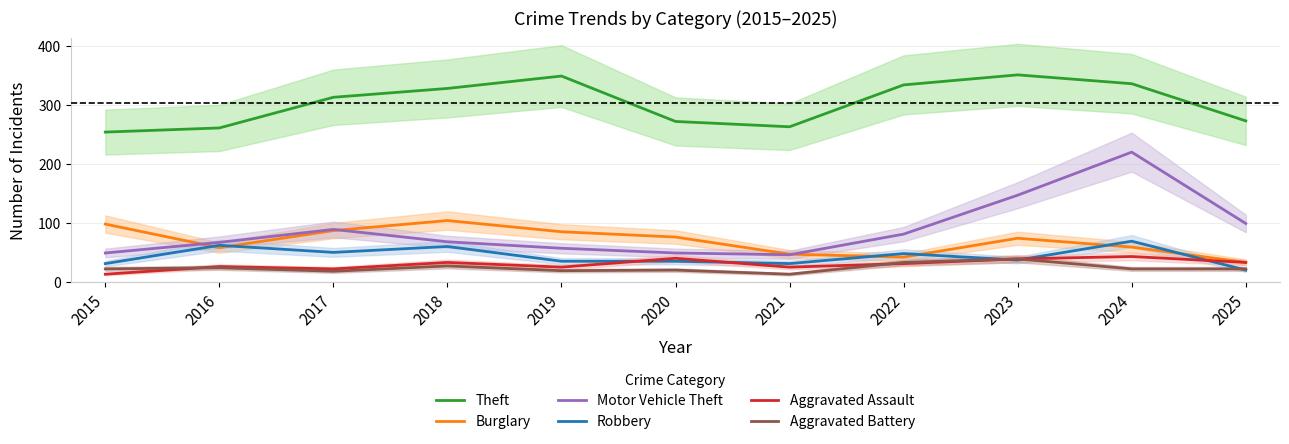

Which series has the largest range (max minus min)?

Motor Vehicle Theft